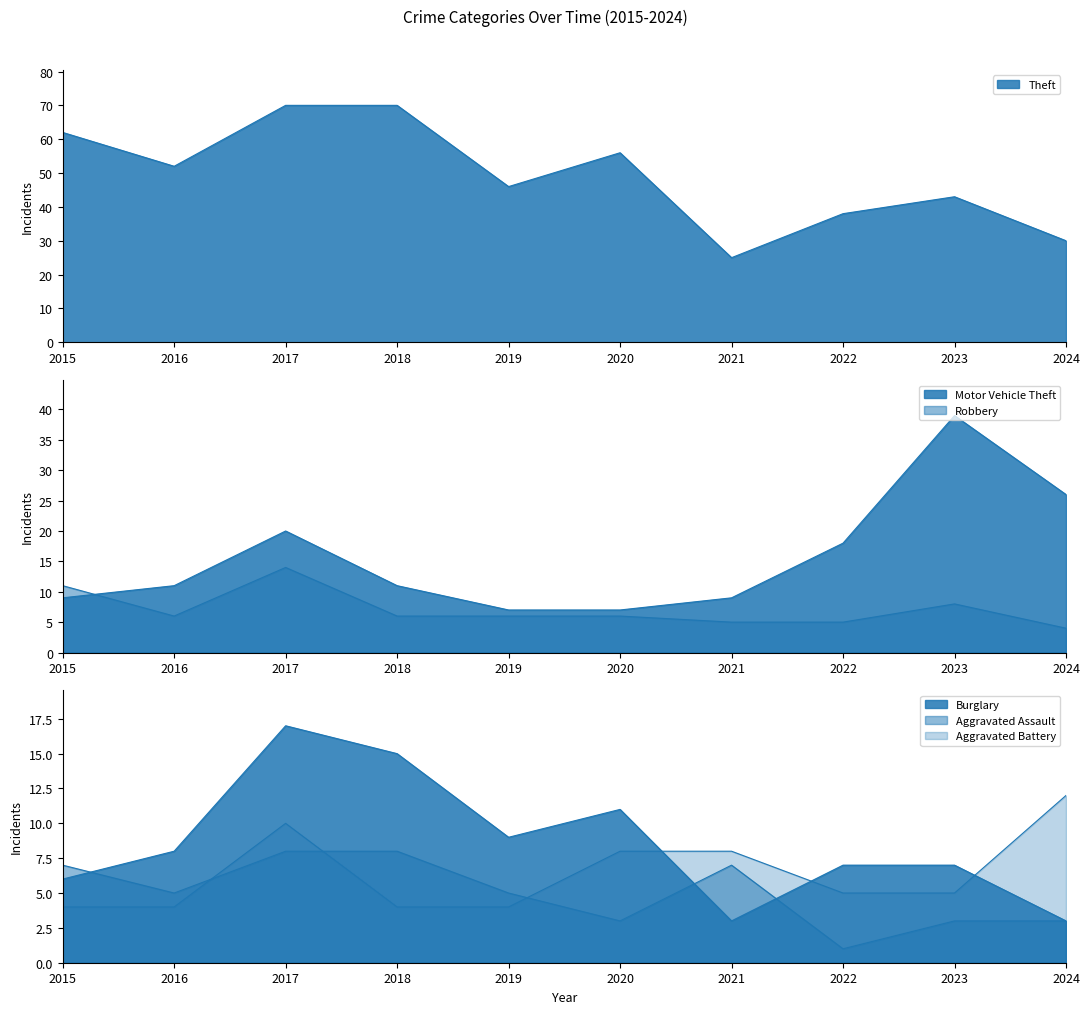

List the labels in order of Motor Vehicle Theft value, smallest first.

2019, 2020, 2015, 2021, 2016, 2018, 2022, 2017, 2024, 2023